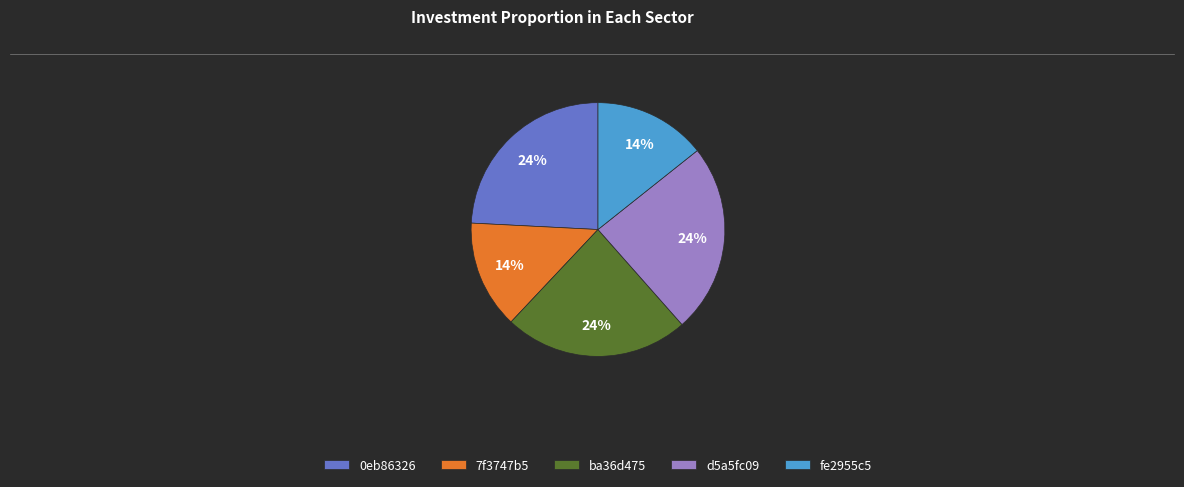

To the nearest percent, what portion does ba36d475 represent?

24%